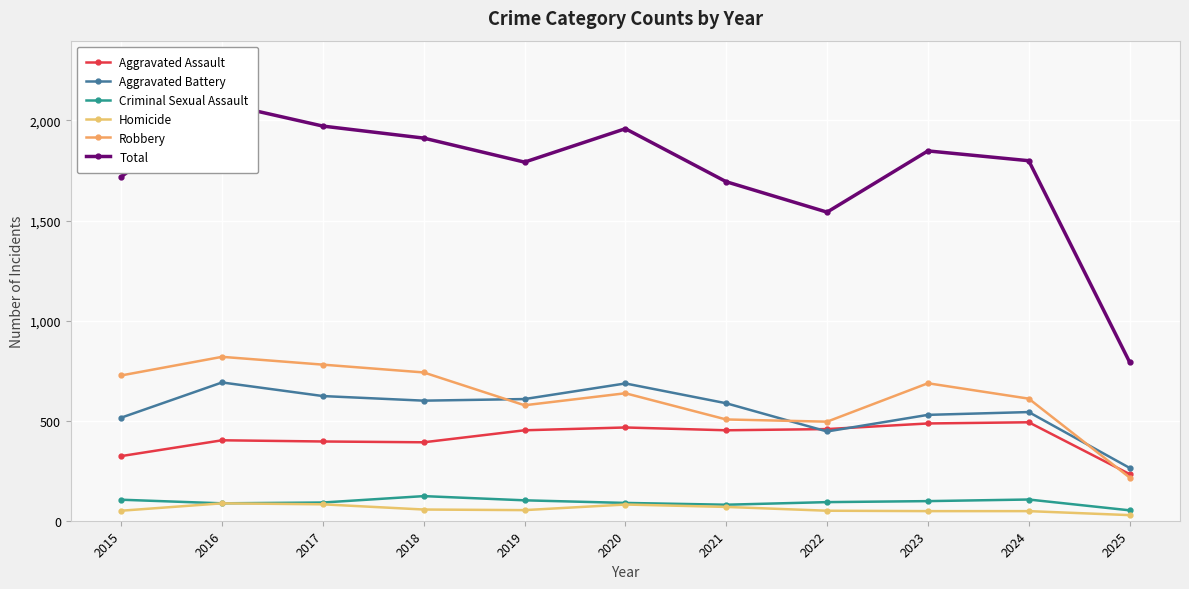

Does the chart display data point markers on the line(s)?

Yes